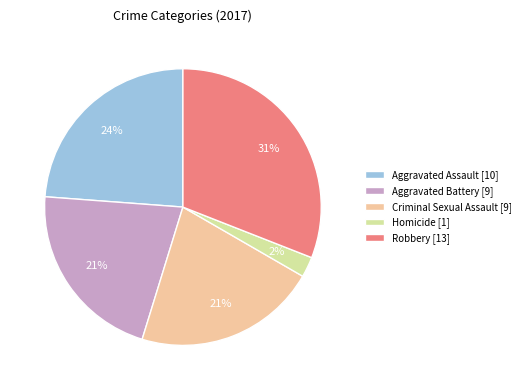

Count the number of slices in the pie.

5